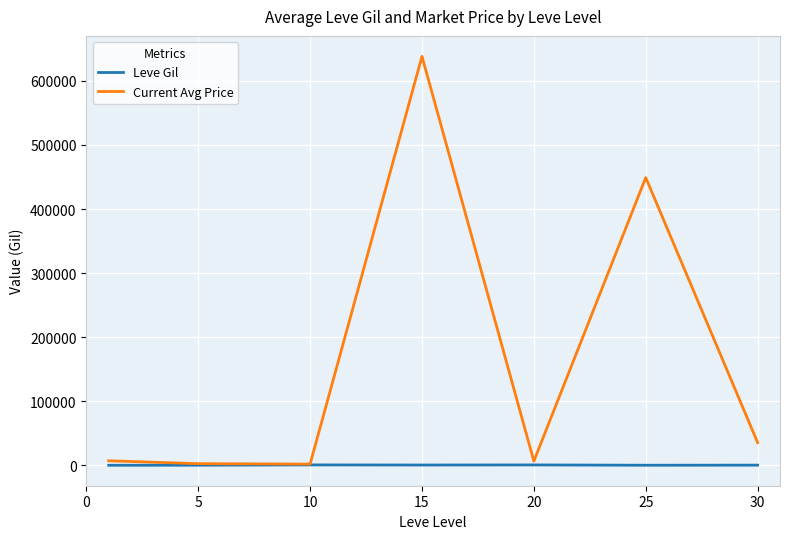

List the series in order of their peak value, highest first.

Current Avg Price, Leve Gil